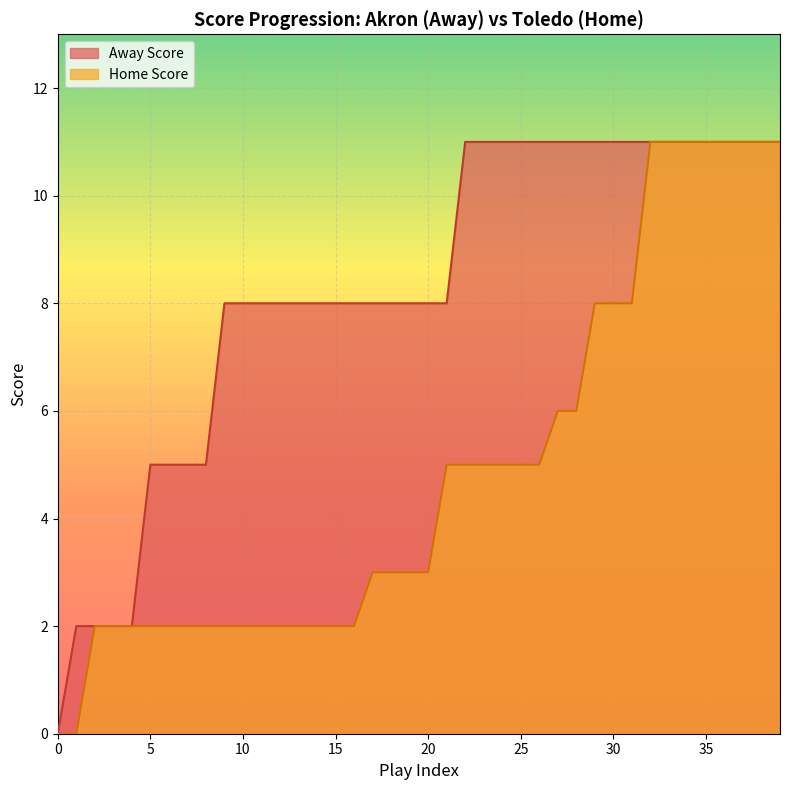

The Home Score series shows 2 at 4. True or false?

True